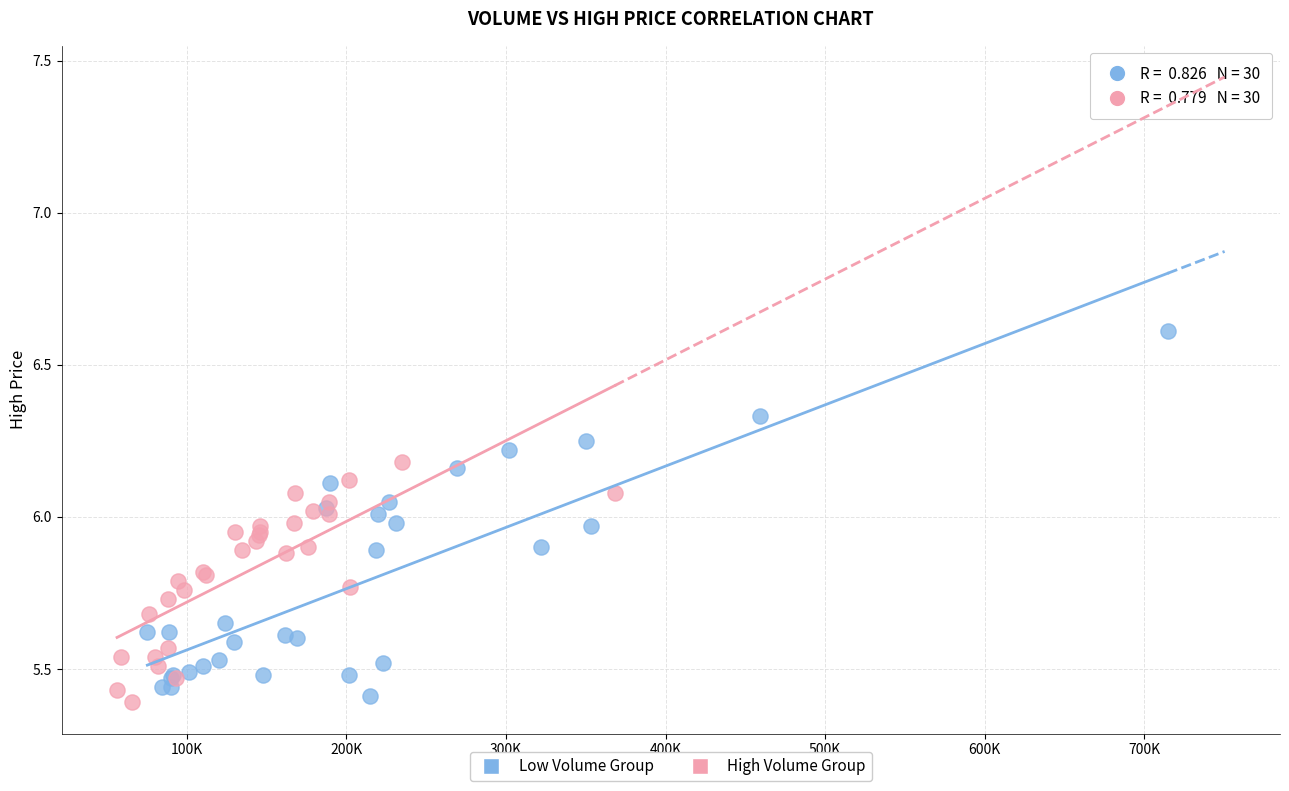

Which series reaches the maximum Y coordinate?

Low Volume Group